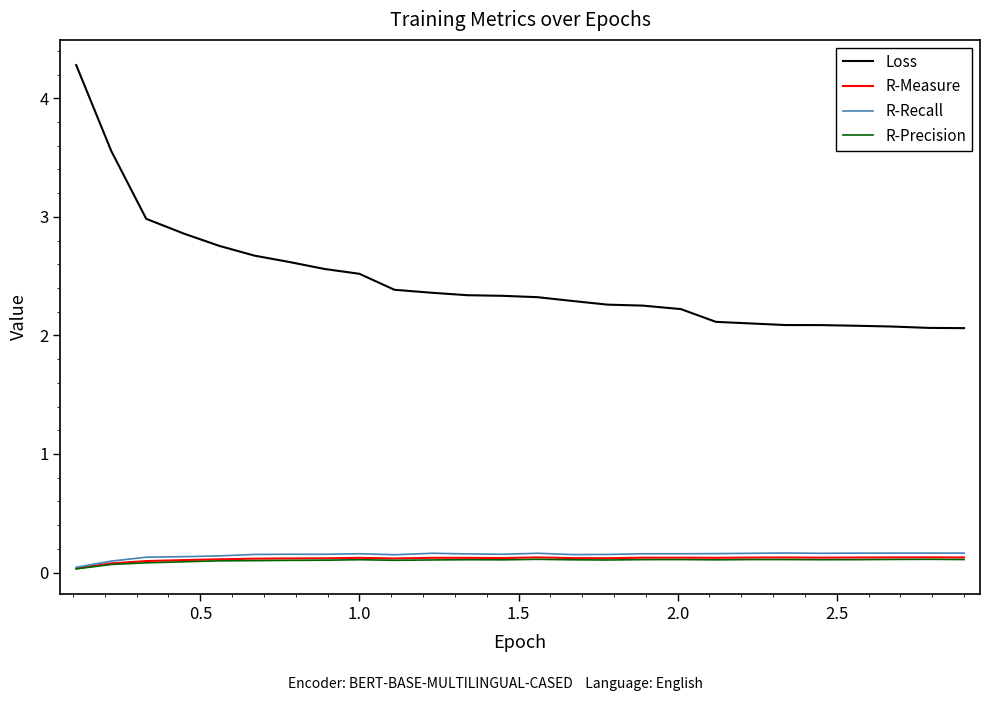

What is the greatest value displayed?

4.3